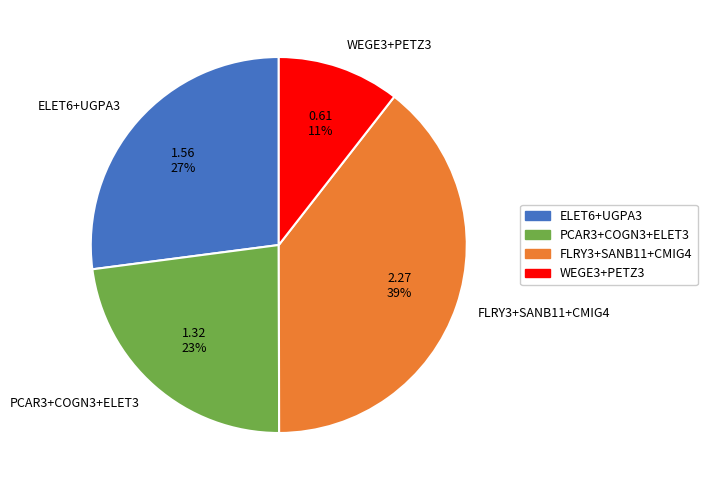

What percentage is the WEGE3+PETZ3 slice, to the nearest percent?

11%